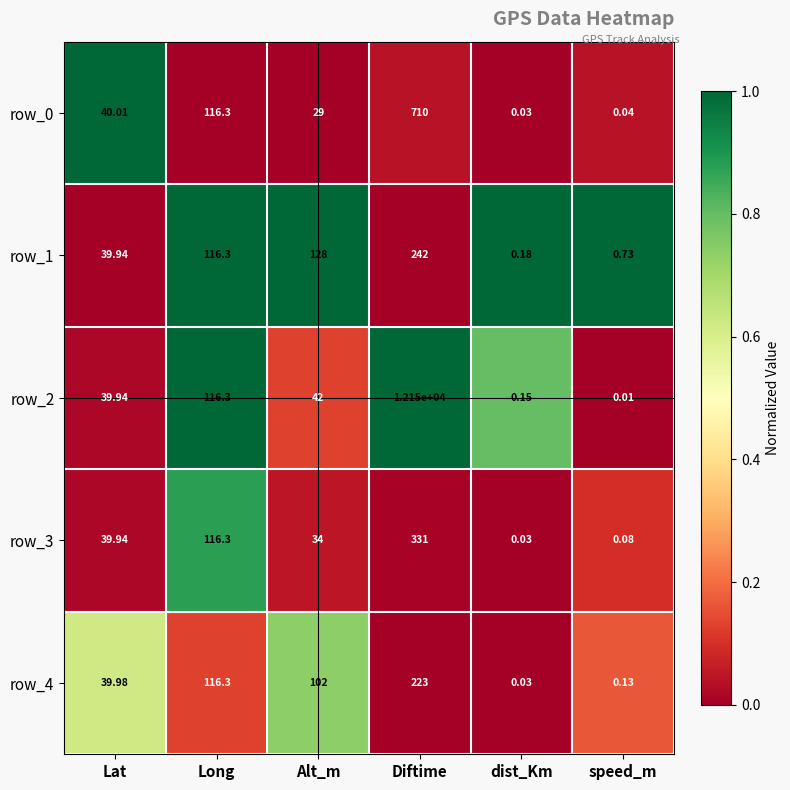

How many distinct data groups are displayed?

5